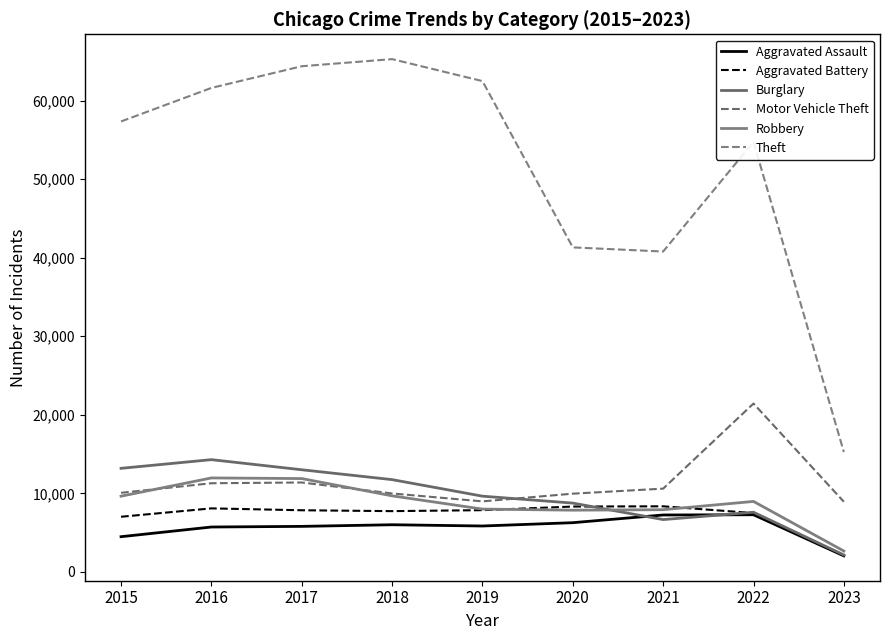

List the series in order of their peak value, highest first.

Theft, Motor Vehicle Theft, Burglary, Robbery, Aggravated Battery, Aggravated Assault